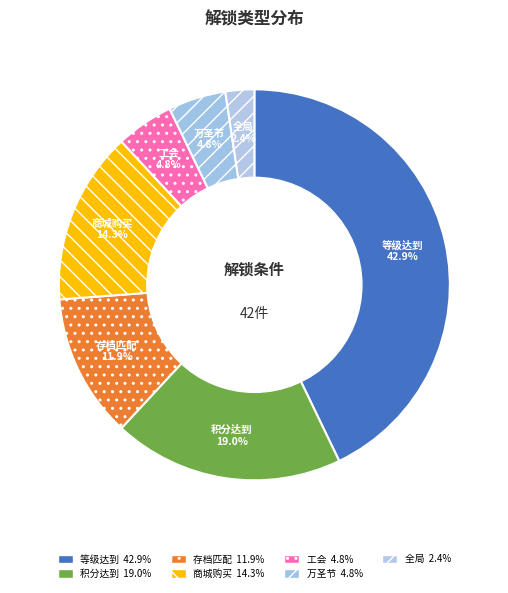

To the nearest percent, what percentage of the pie is 积分达到?

19%